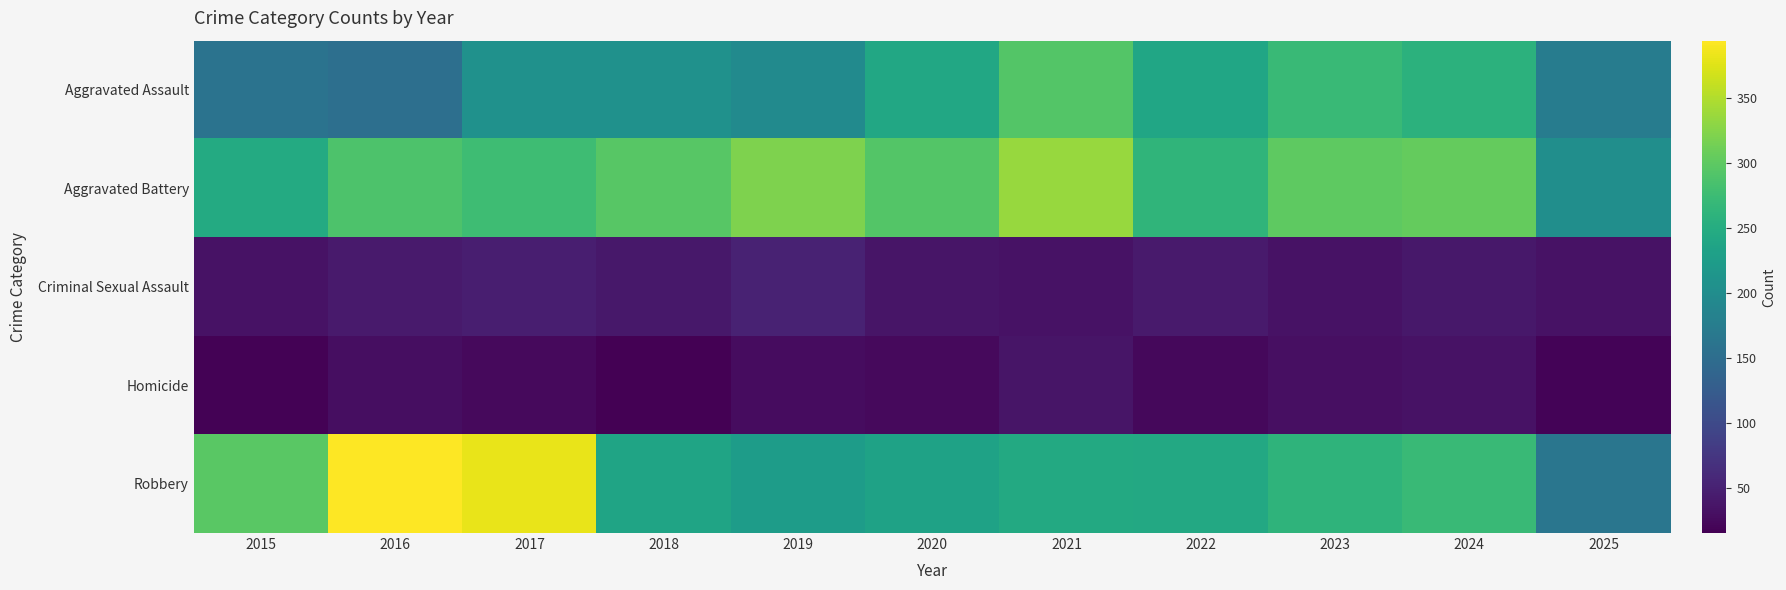

Rank the series at 2022 from highest to lowest value.

Aggravated Battery, Robbery, Aggravated Assault, Criminal Sexual Assault, Homicide